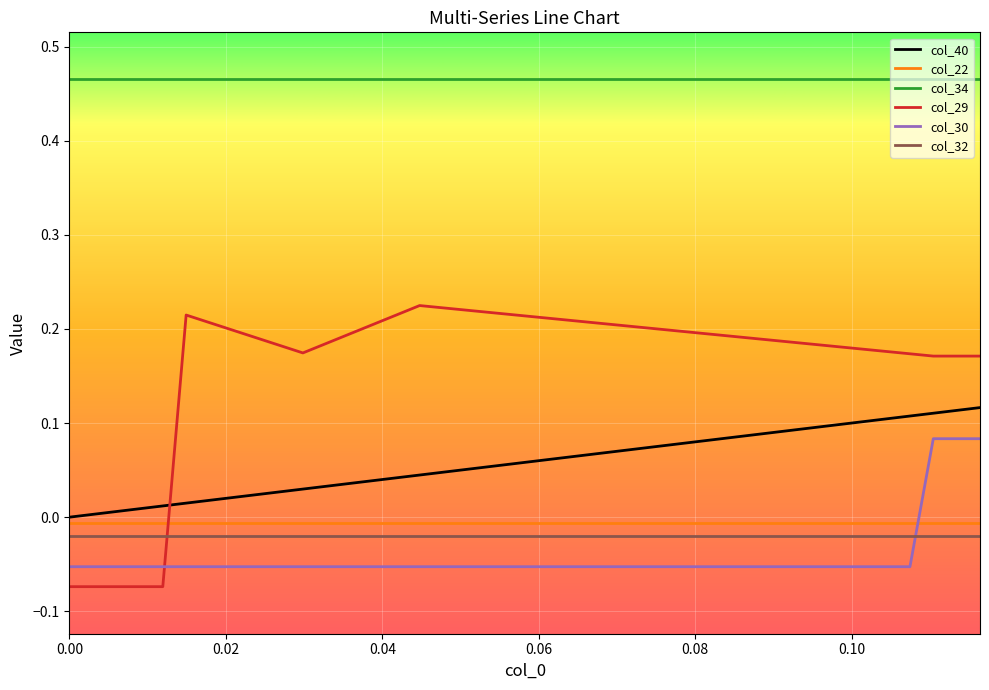

What is the difference between the maximum and minimum values in the col_29 series?

0.3